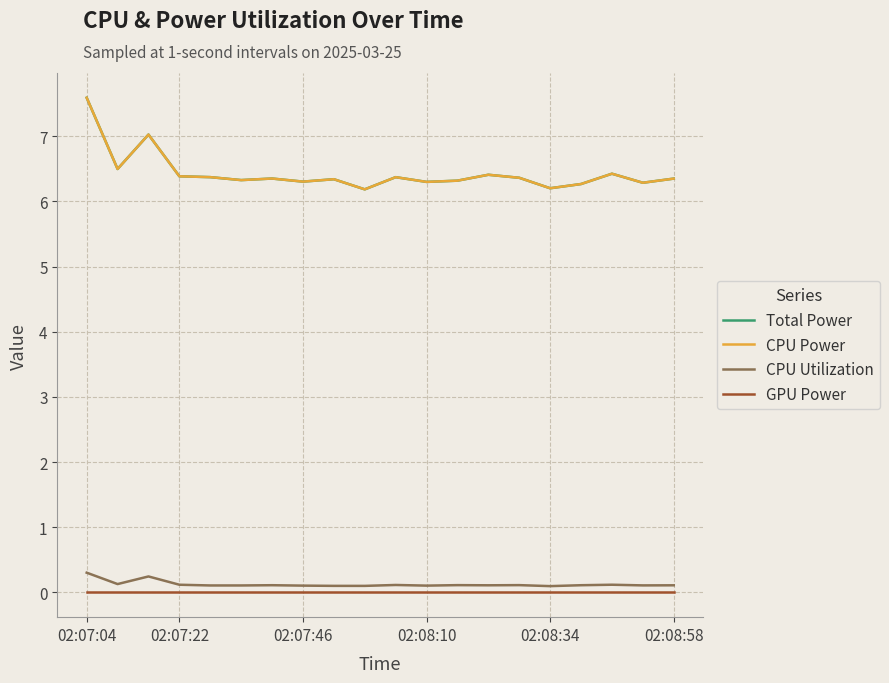

Does the chart have visible grid lines?

Yes